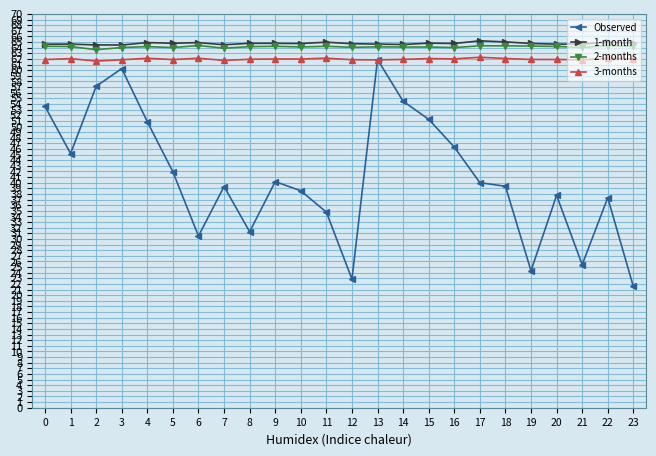

Where is the first local maximum for Observed?

3